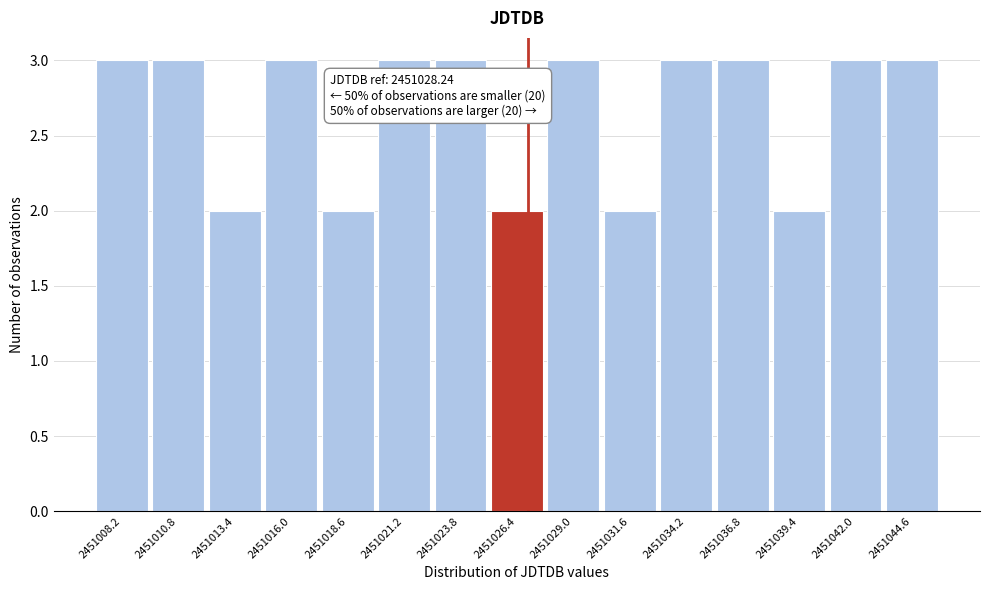

Reading left to right, extract all data points from this chart.

2451008.2=3	2451010.8=3	2451013.4=2	2451016.0=3	2451018.6=2	2451021.2=3	2451023.8=3	2451026.4=2	2451029.0=3	2451031.6=2	2451034.2=3	2451036.8=3	2451039.4=2	2451042.0=3	2451044.6=3